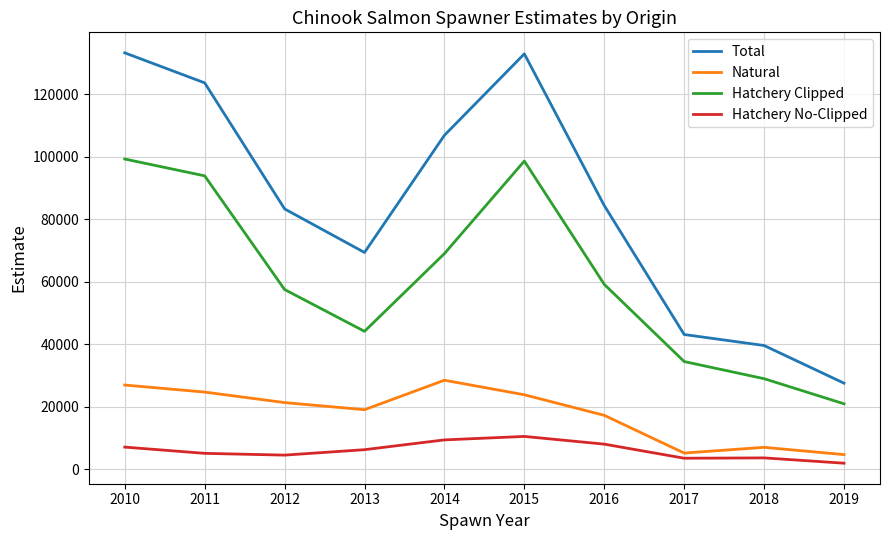

What is the maximum value shown in the chart?

133338.5